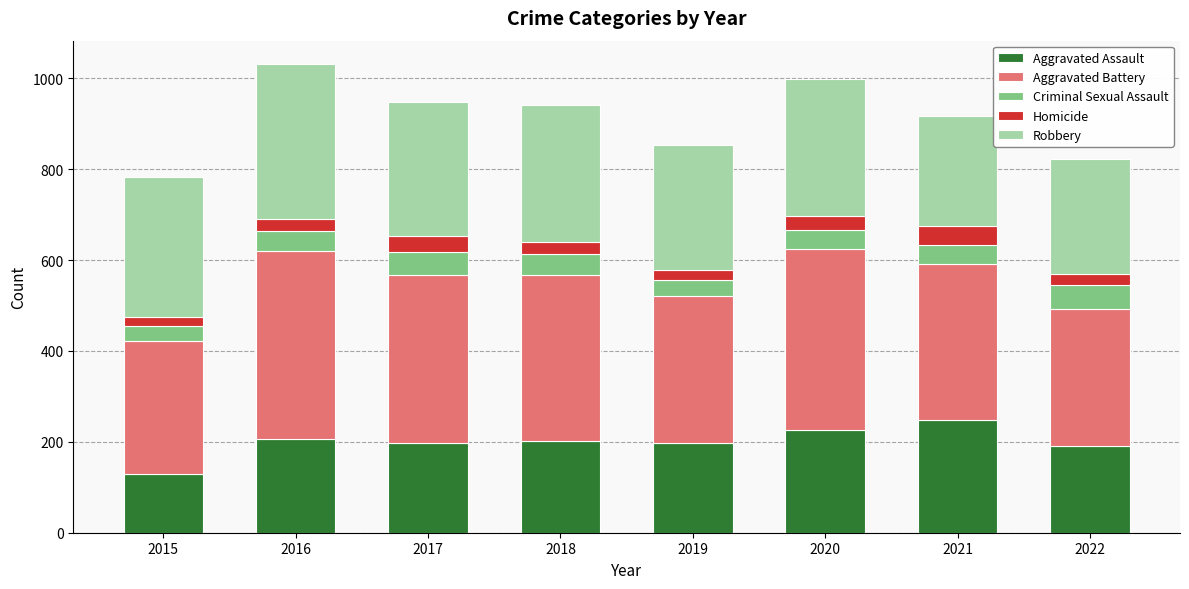

Is it true that Aggravated Assault equals 197 at 2019?

True